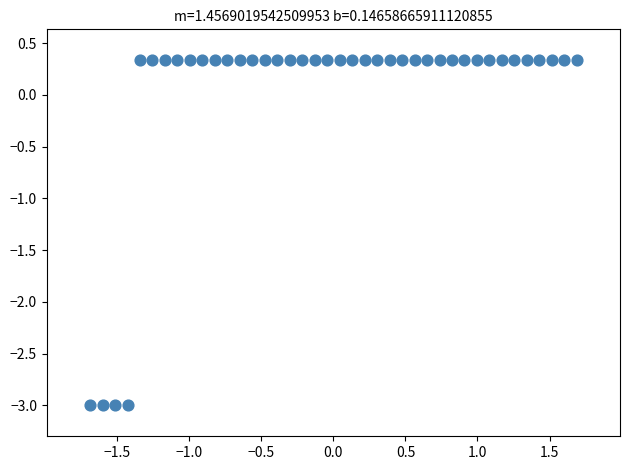

What is the range of X values (max minus min)?

3.4